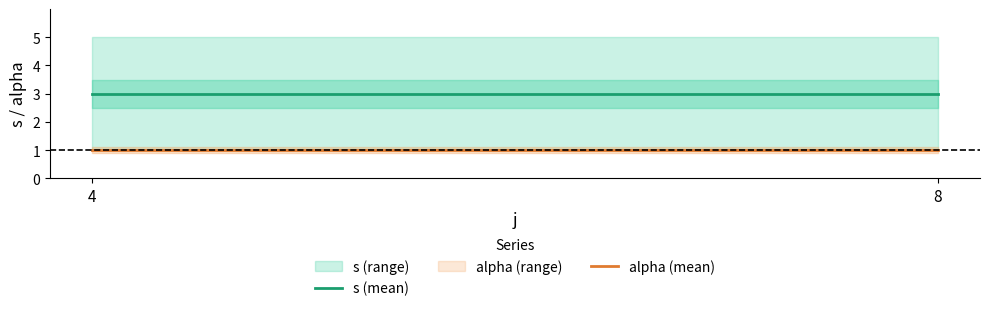

What is the average value of the alpha (mean) series?

1